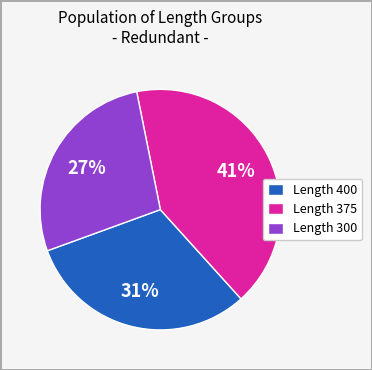

How many slices are in this pie chart?

3